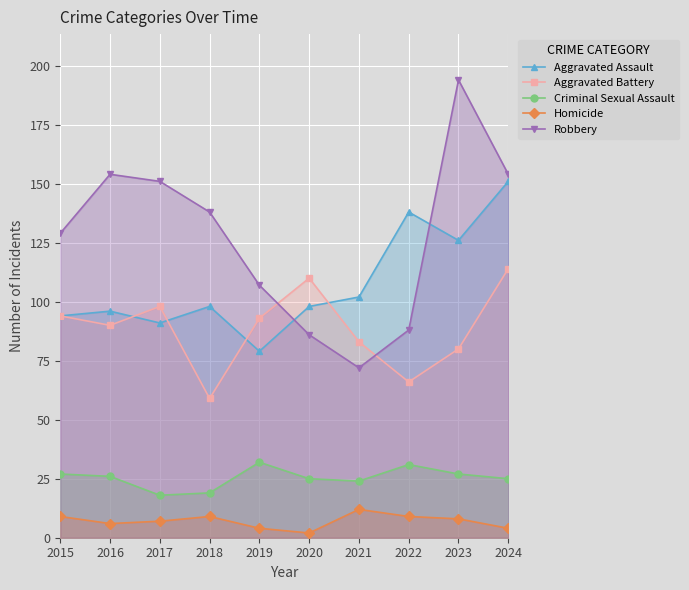

What is the average value of the Aggravated Battery series?

89